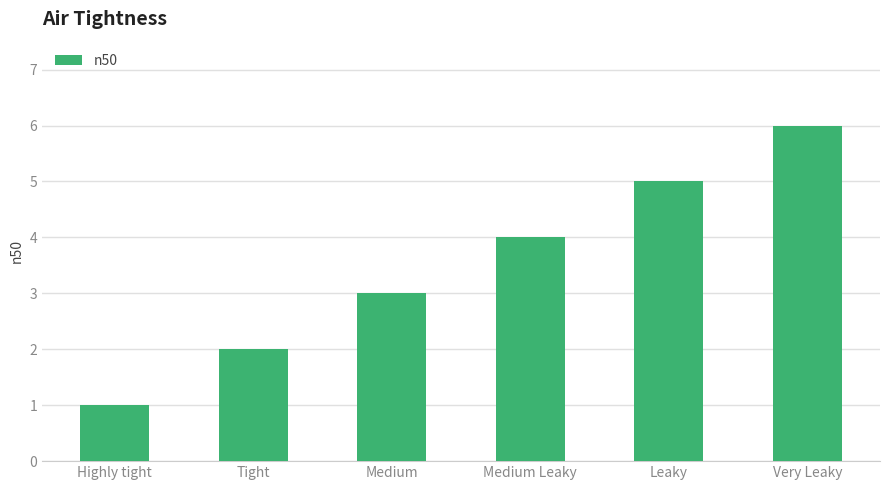

What value does the data have at Highly tight?

1